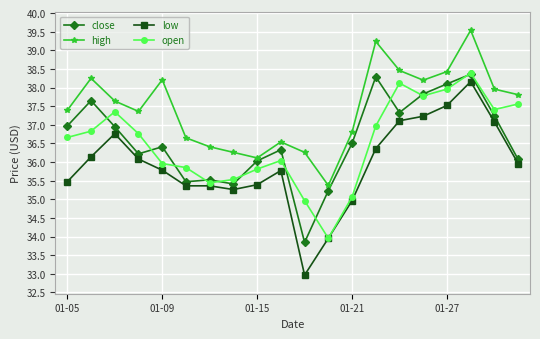

What is the lowest value of the low series?

33.0